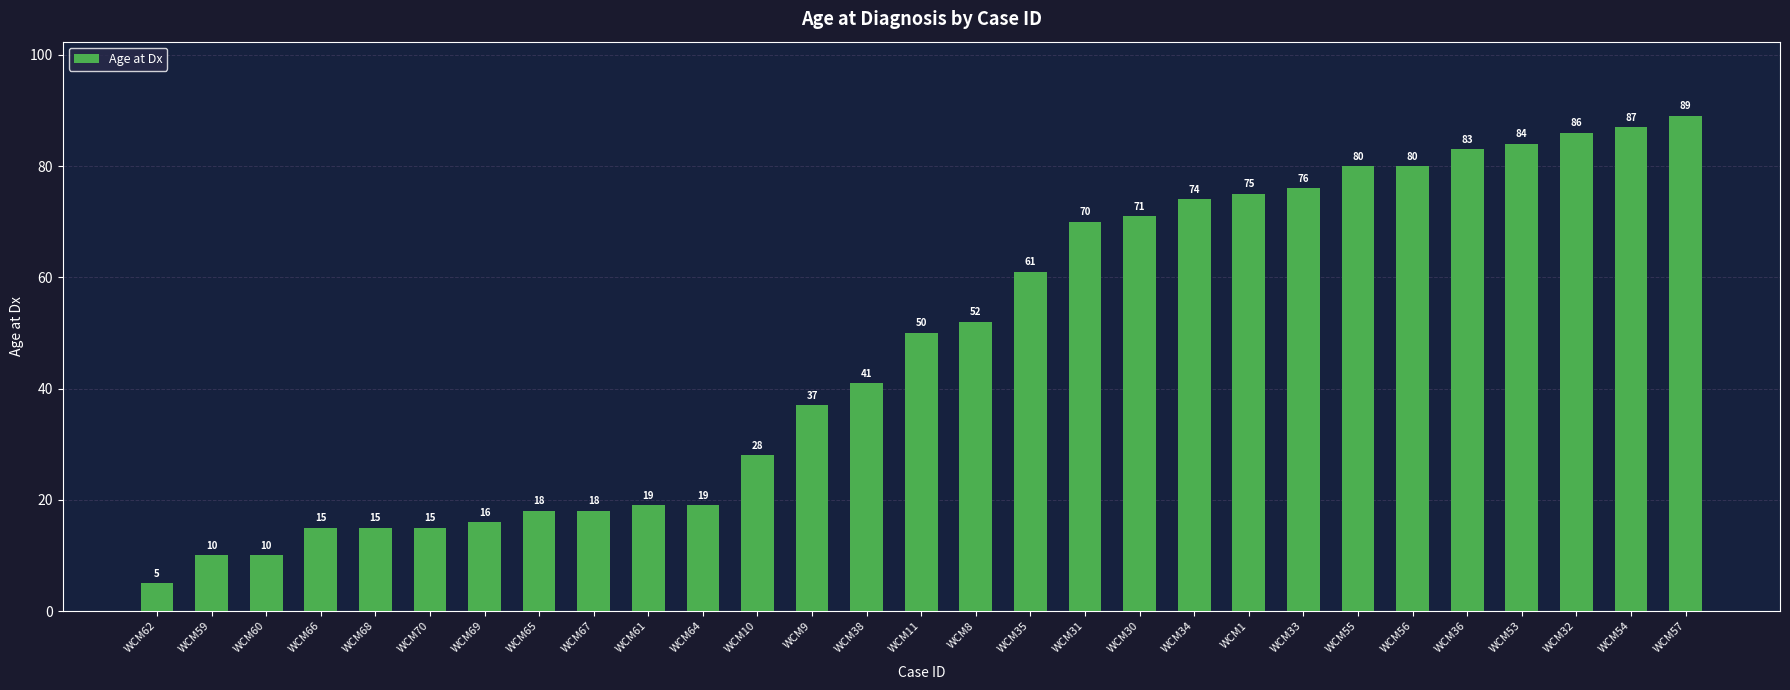

Approximately how many times larger is the value at WCM38 compared to WCM33?

0.5